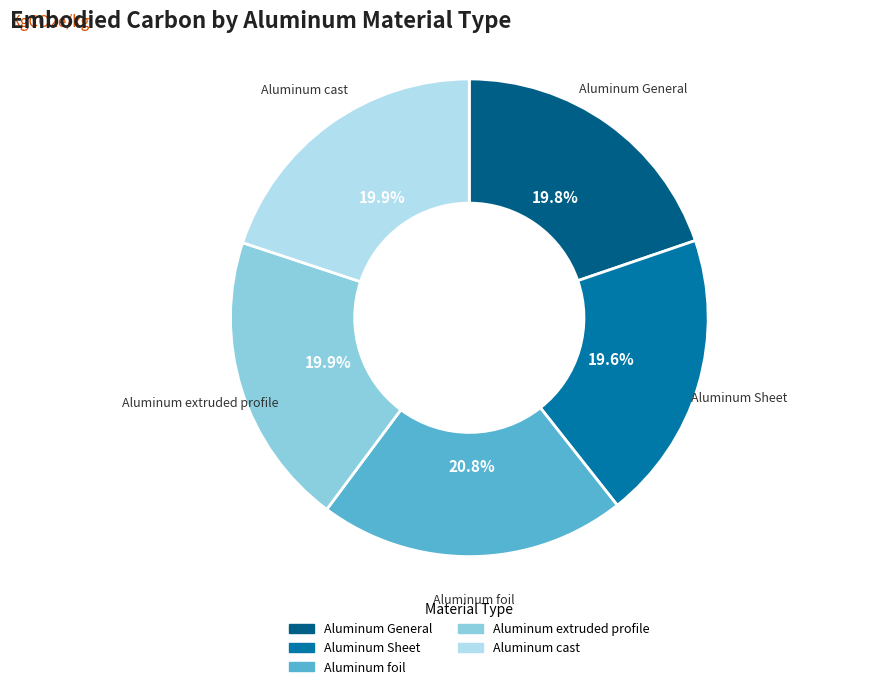

Which category has the biggest portion of the pie?

Aluminum foil